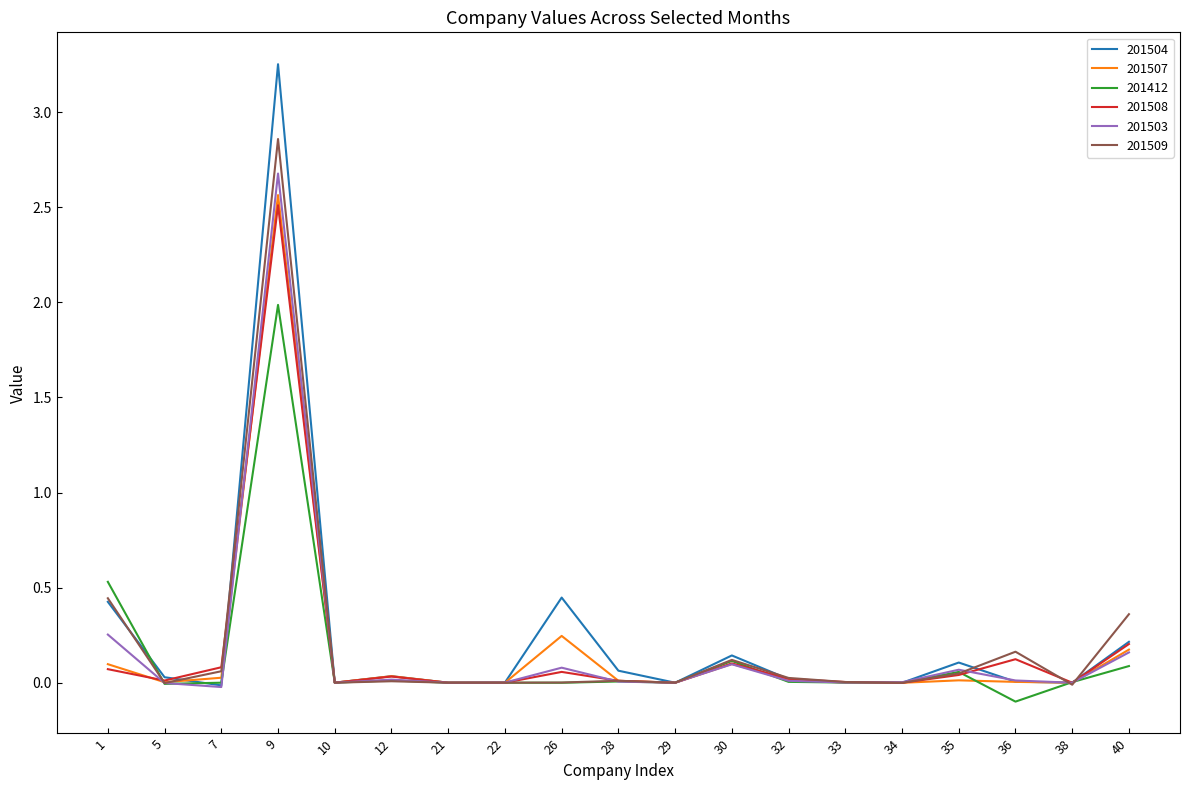

At which category is the sum across all series the highest?

9